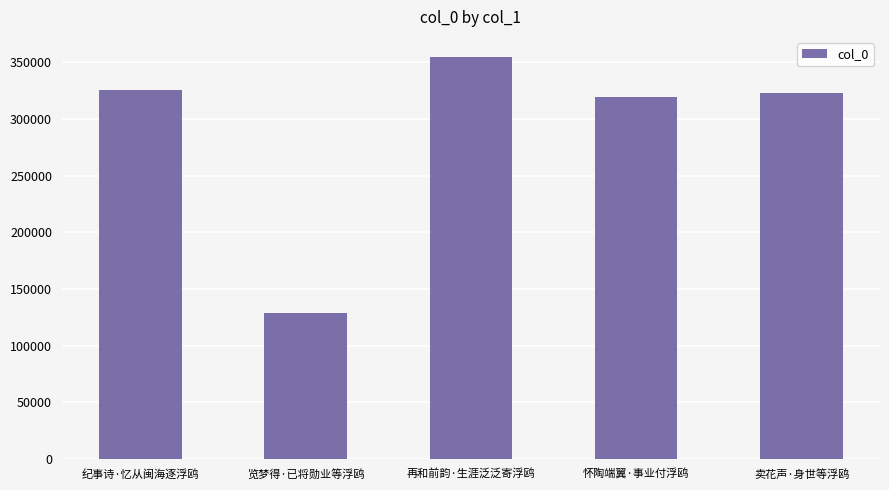

Where is the data nearest to the value 241735?

怀陶端翼·事业付浮鸥